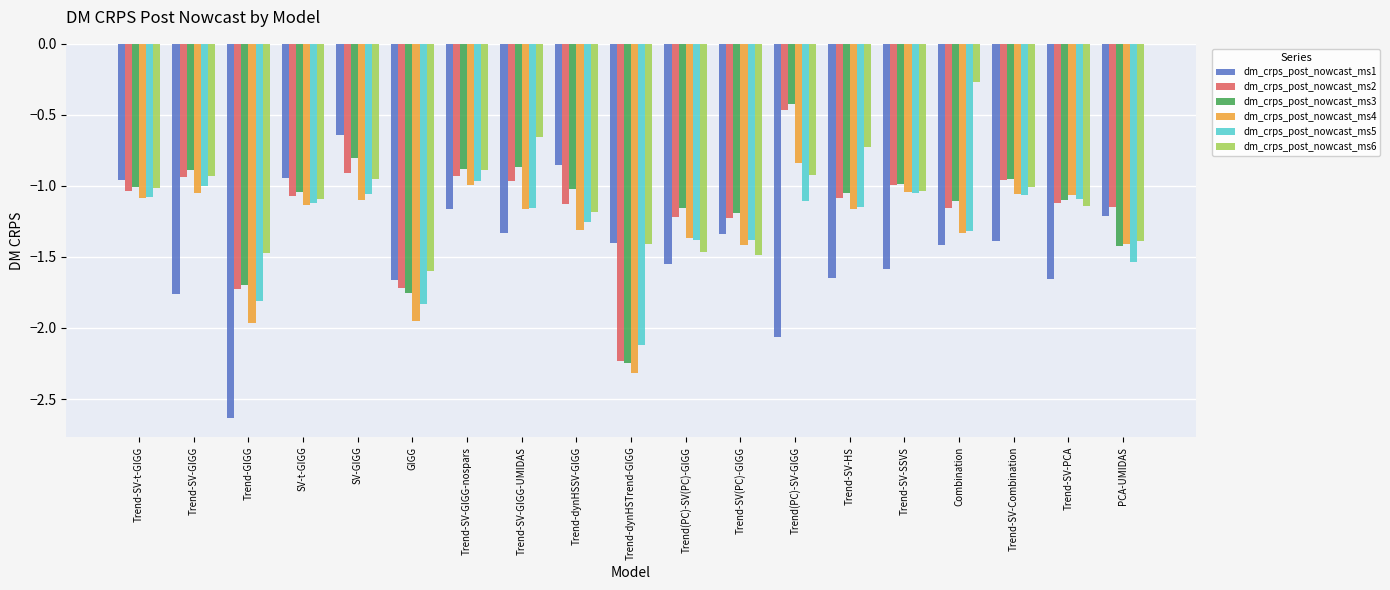

True or false: dm_crps_post_nowcast_ms2 has a value of -1.7 at Trend-GIGG.

True